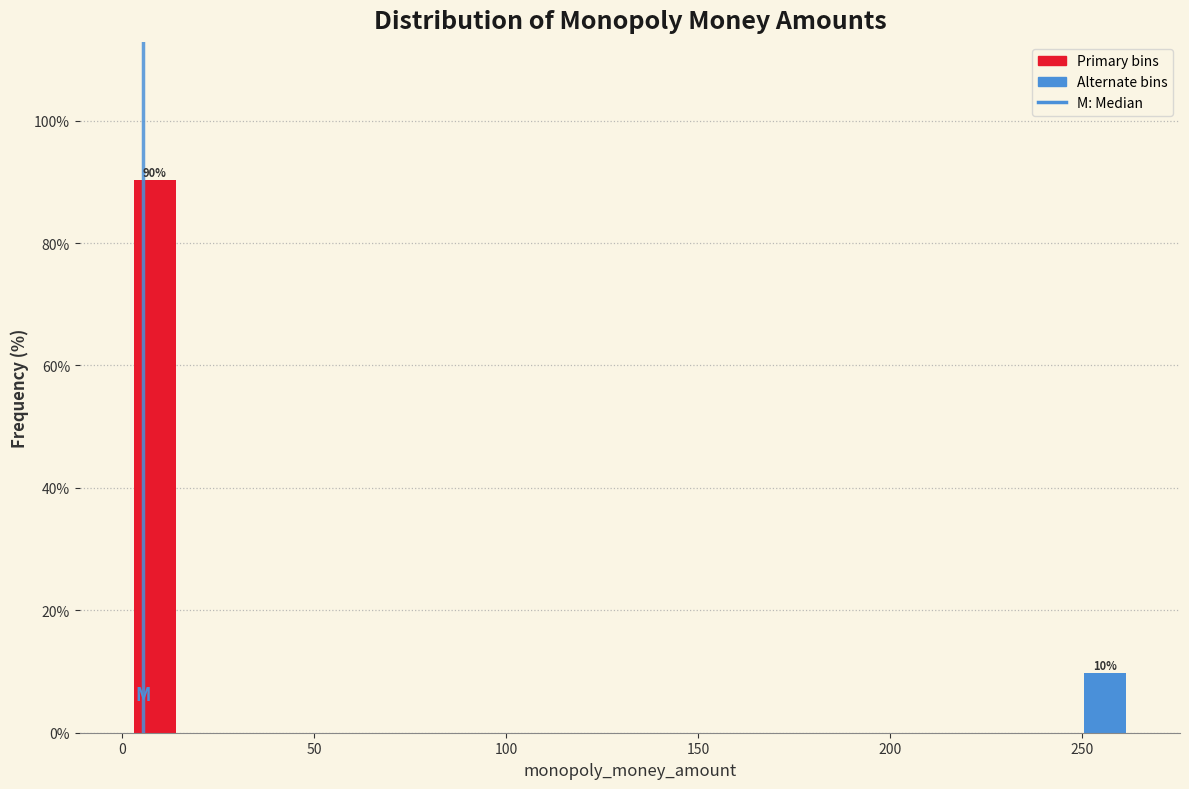

Around what value on the x-axis is the tallest bar? Give the approximate position of its centre, as read against the axis.

10